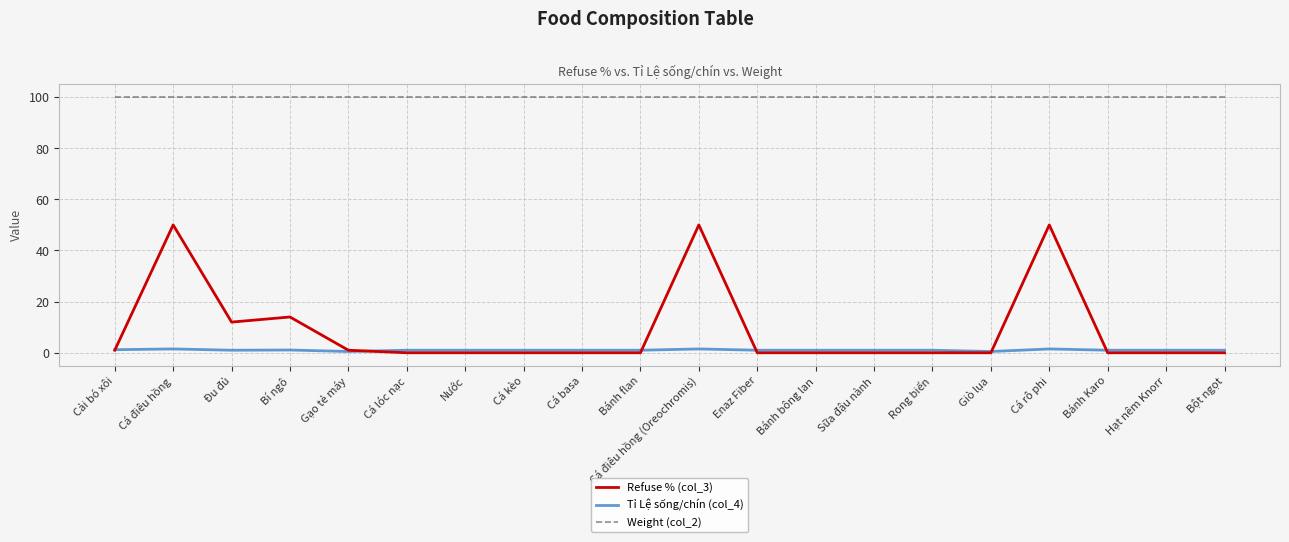

What are all the series names shown in the legend?

Refuse % (col_3), Tỉ Lệ sống/chín (col_4), Weight (col_2)